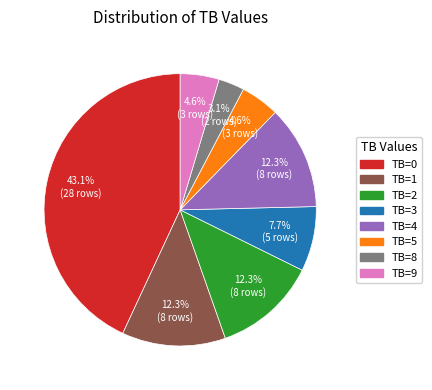

What is the smallest slice in the pie chart?

TB=8